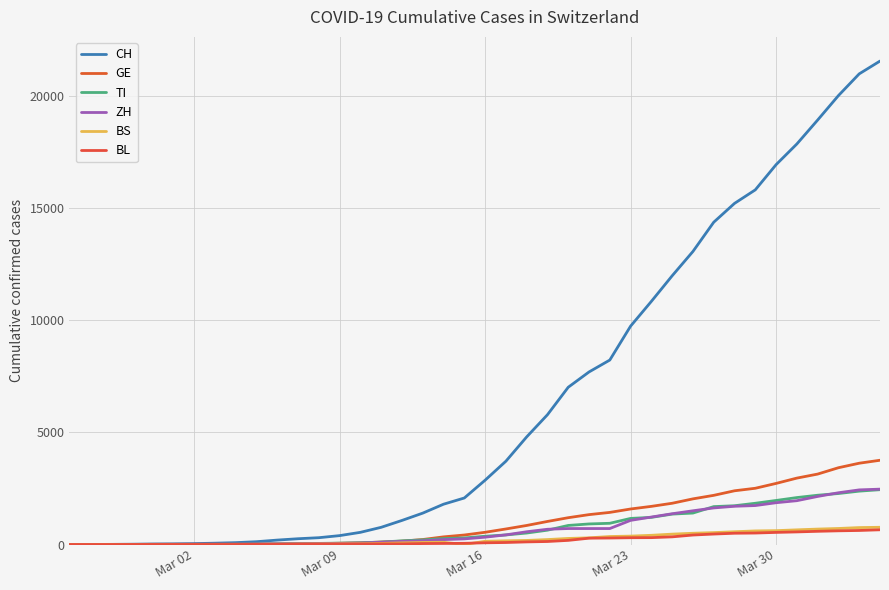

Does the chart display data point markers on the line(s)?

No